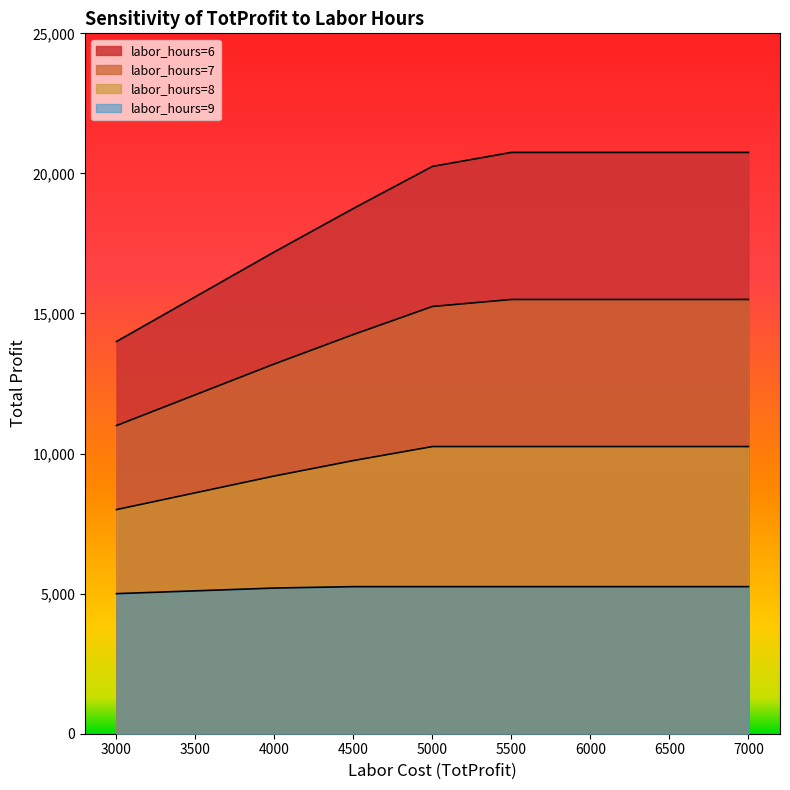

Rank the series by their average value, from lowest to highest.

labor_hours=9, labor_hours=8, labor_hours=7, labor_hours=6